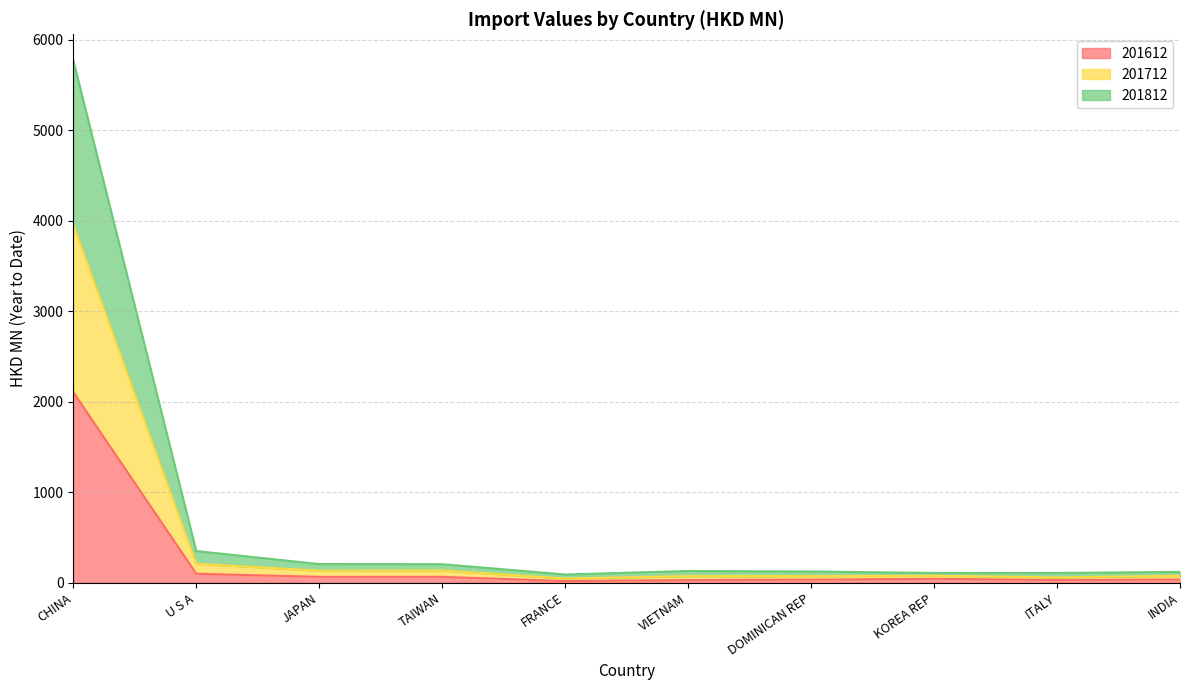

True or false: 201812 and 201712 cross at least once.

False